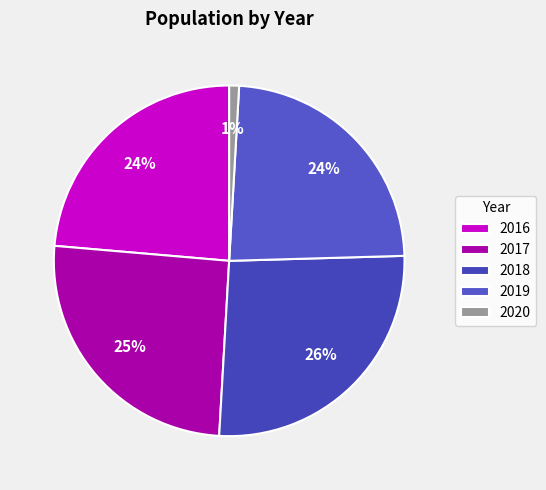

How many slices are in this pie chart?

5